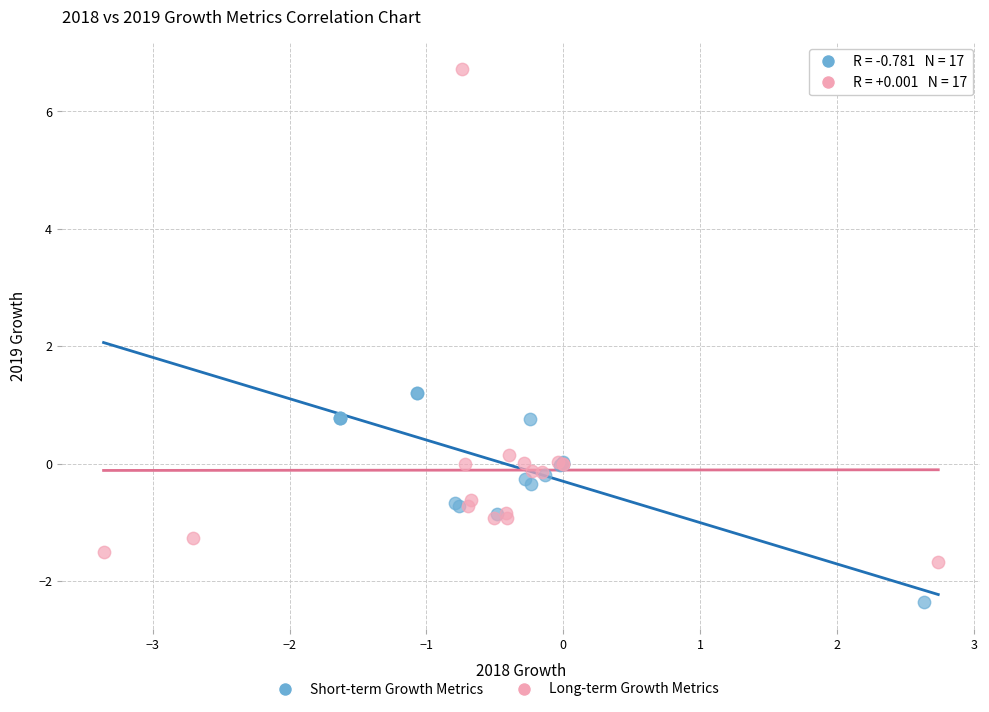

Which series has the widest spread of Y values?

Long-term Growth Metrics